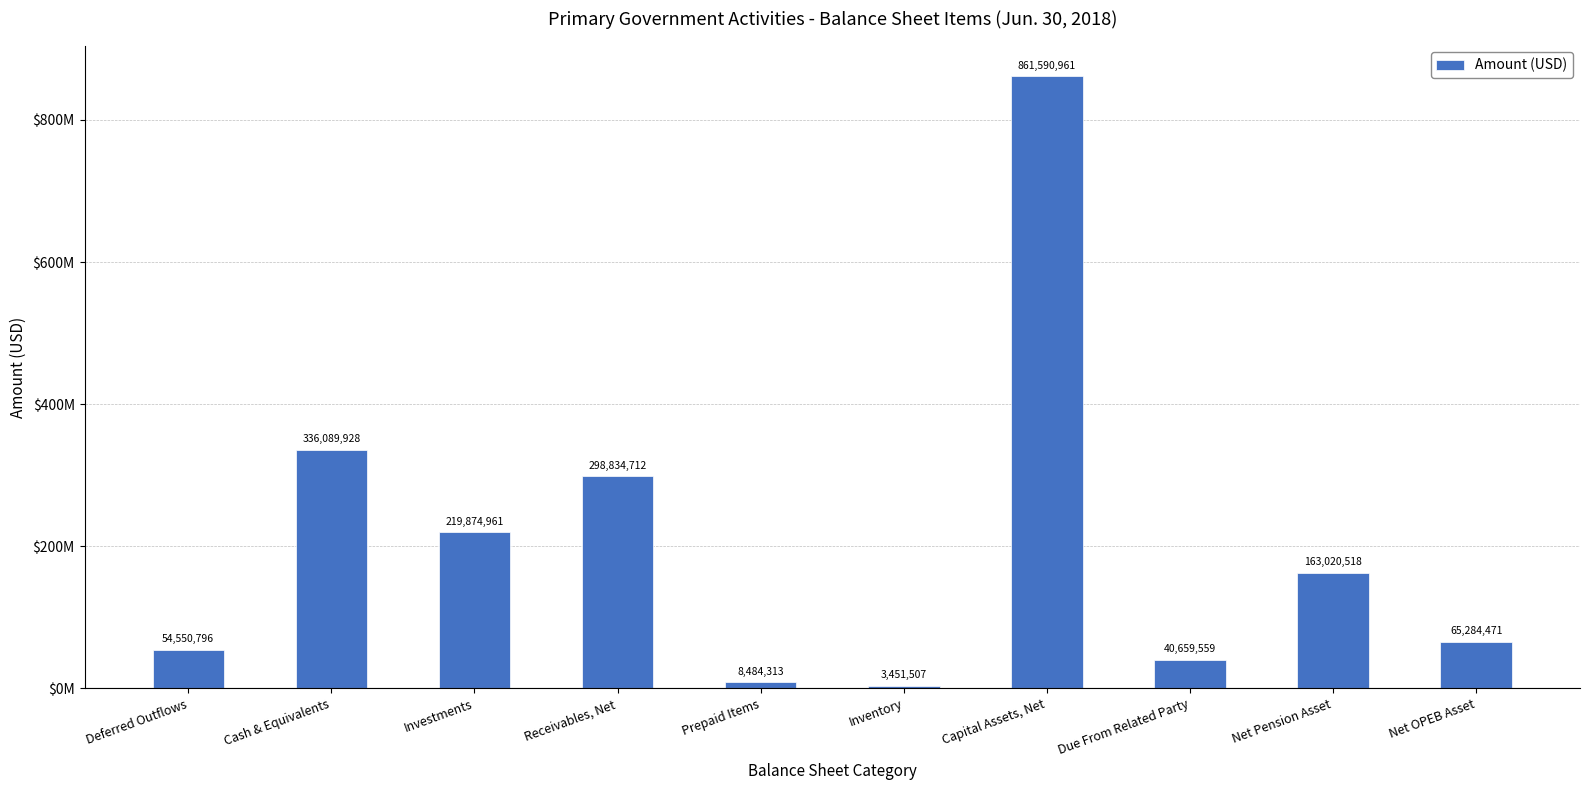

Is it true that the value at Receivables, Net is 137718900?

False